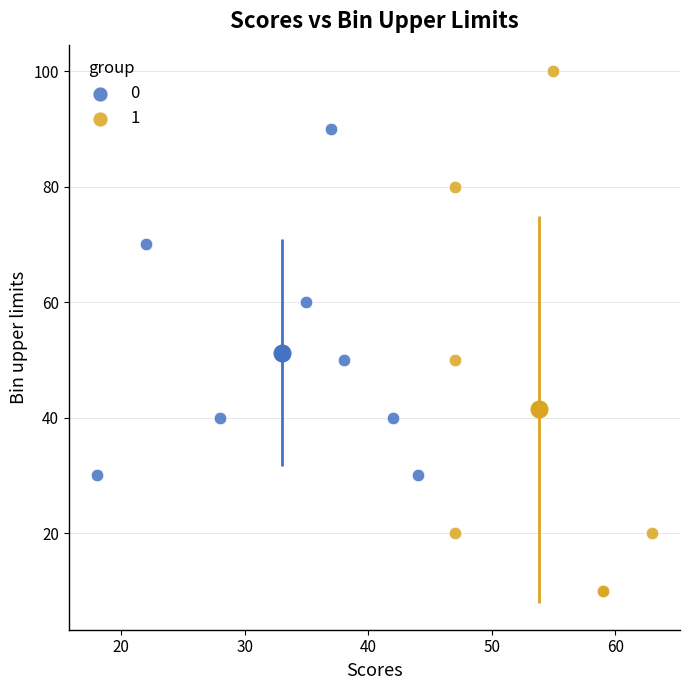

Which series contains the lowest Y value?

1